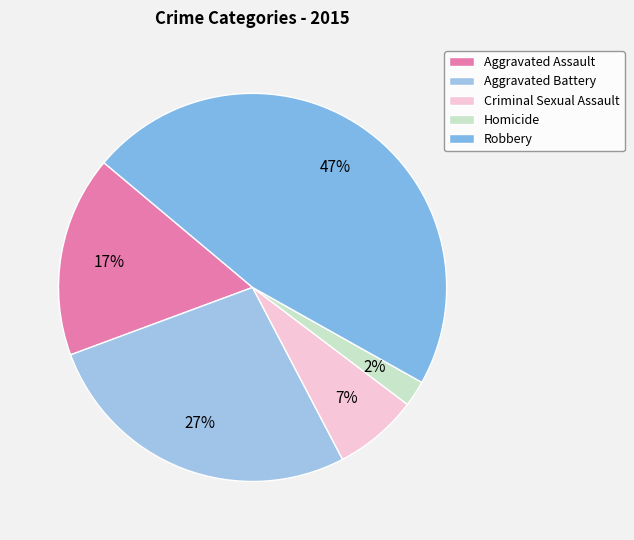

Is it true that Criminal Sexual Assault is 19% of the pie?

False